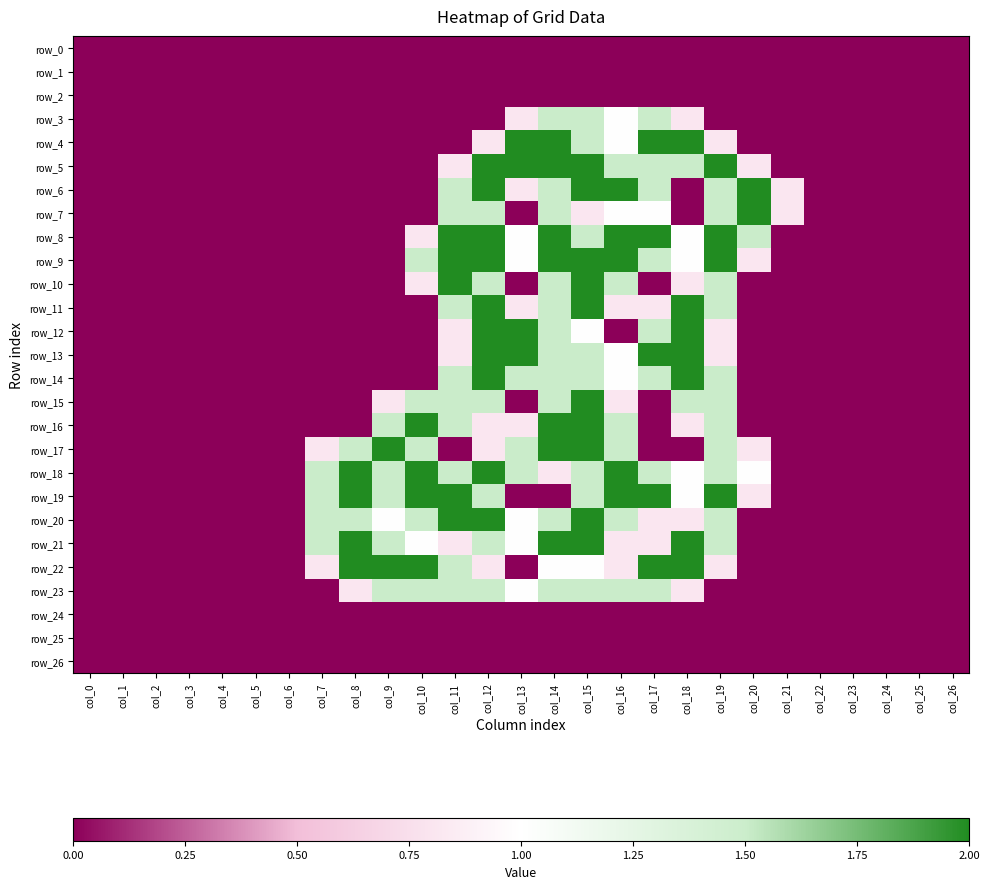

What is the sum of all row_3 values?

7.1